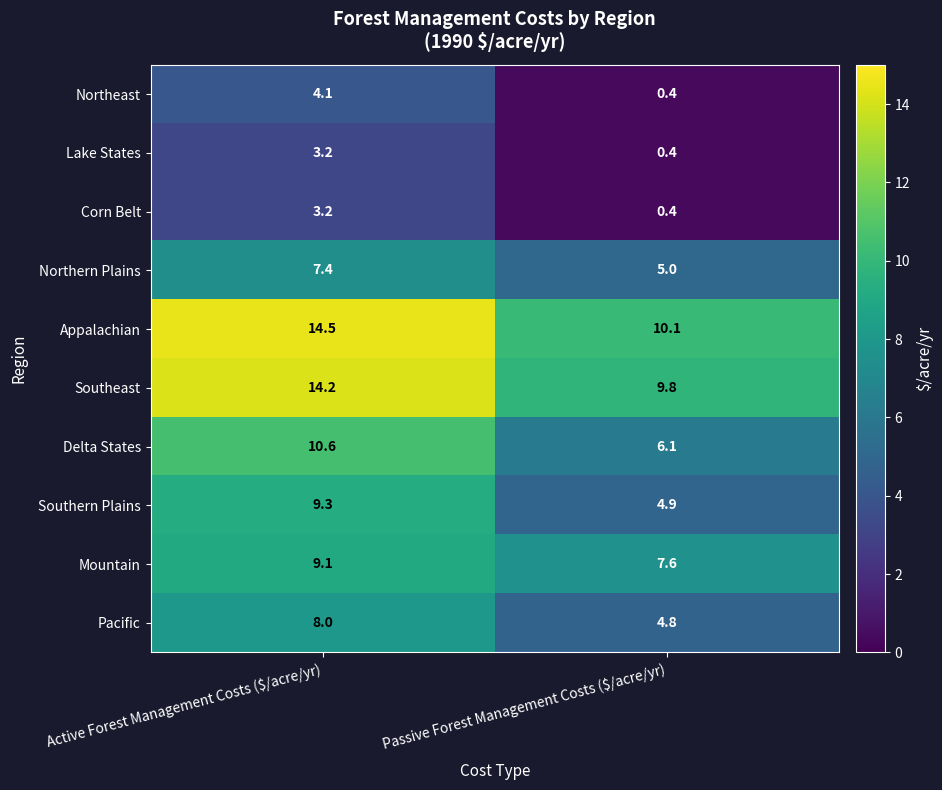

What is the spread (max minus min) of values at Passive Forest Management Costs ($/acre/yr)?

9.7